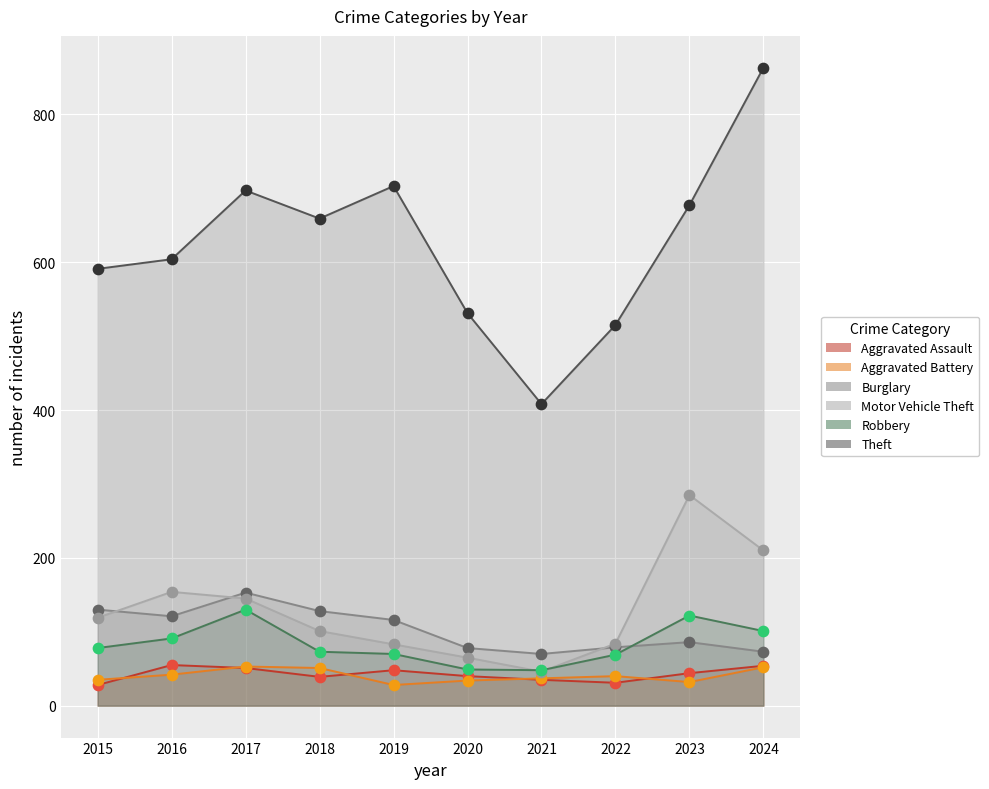

What is the total value across all series at 2023?

1246